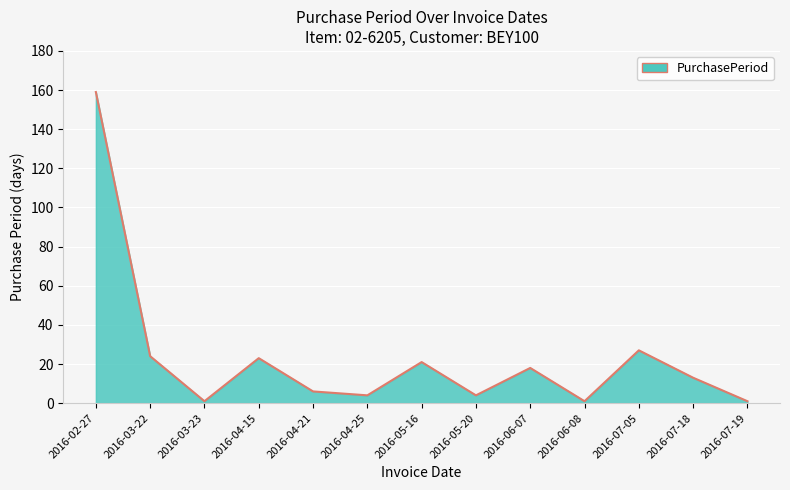

What is the average value?

23